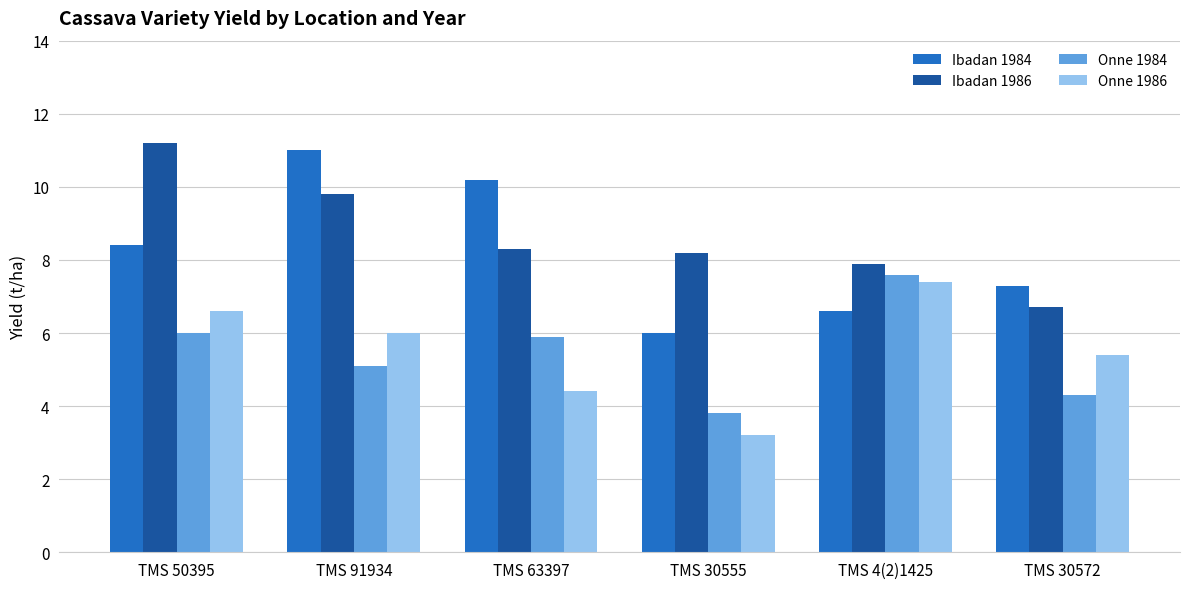

What is the sum of all Ibadan 1984 values?

49.5